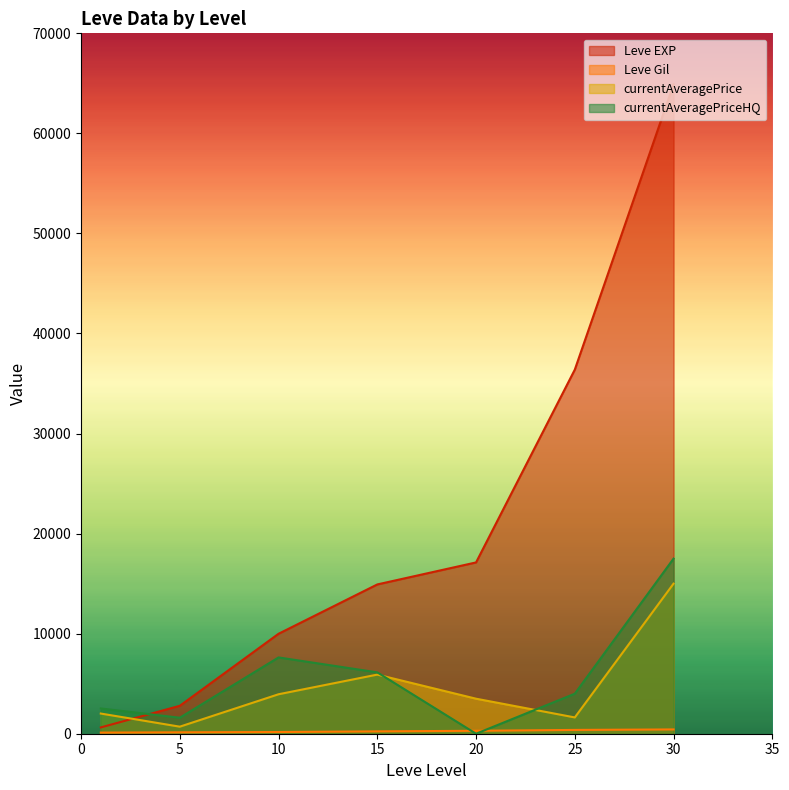

At how many categories does at least one series exceed 26923?

2